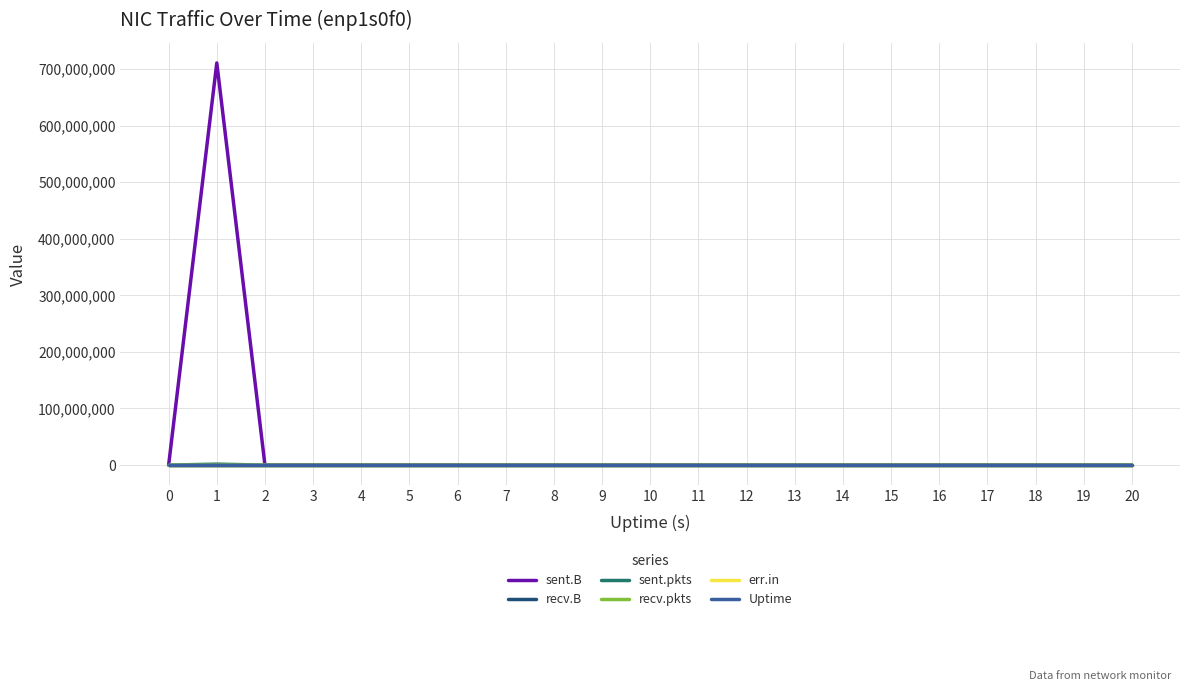

Is it true that Uptime equals 30 at 18?

False